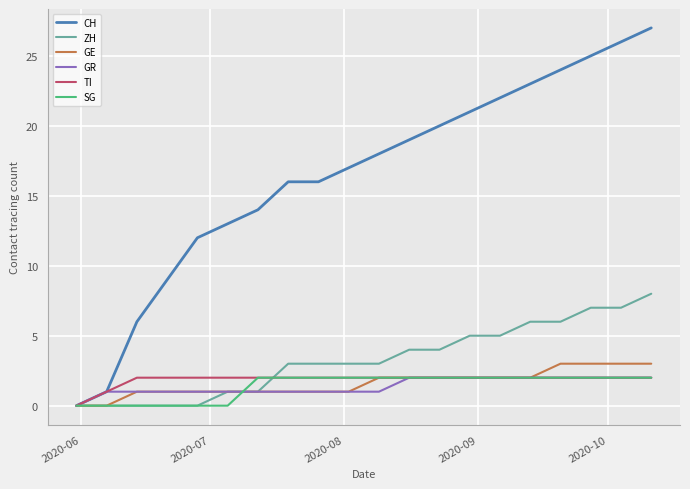

Which series has the largest range (max minus min)?

CH